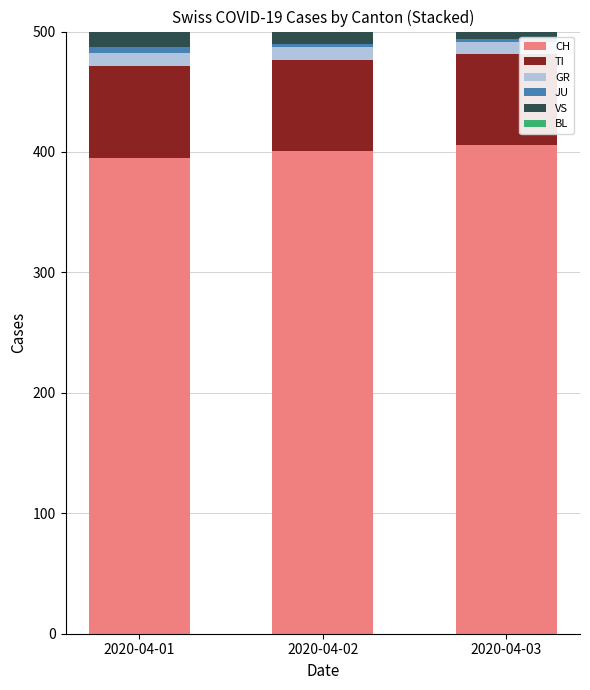

Which series has the largest total across all categories?

CH